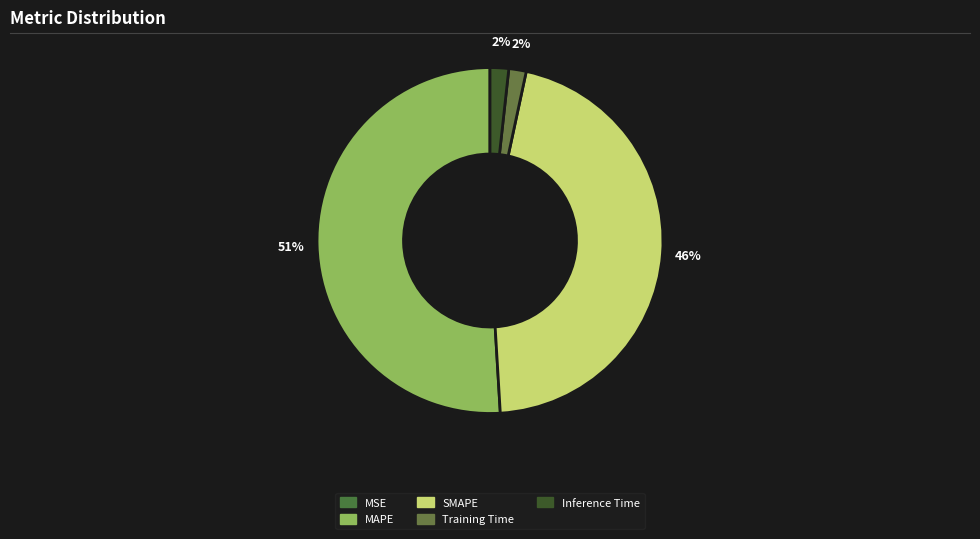

The MSE slice represents 14% of the pie. True or false?

False